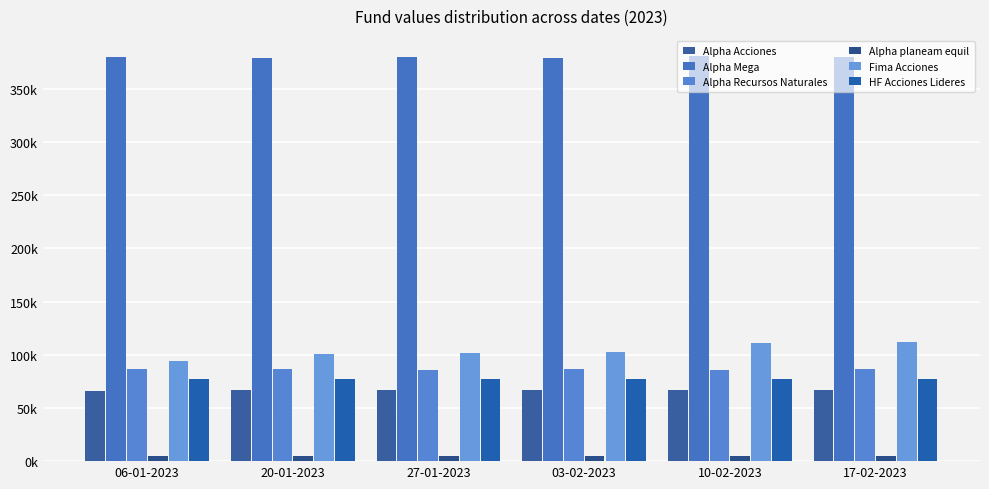

What is the difference between the maximum and minimum values in the Fima Acciones series?

18247.3